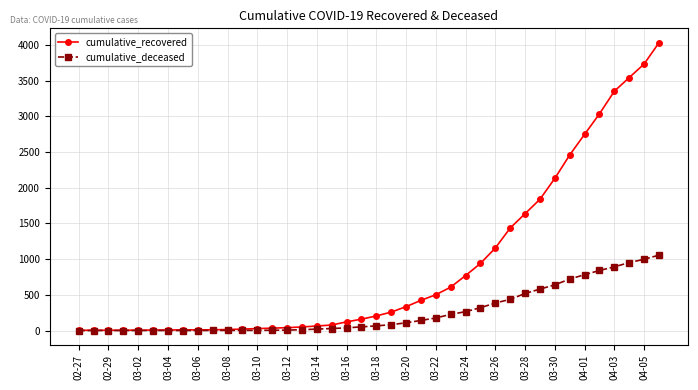

List the series in order of their peak value, highest first.

cumulative_recovered, cumulative_deceased